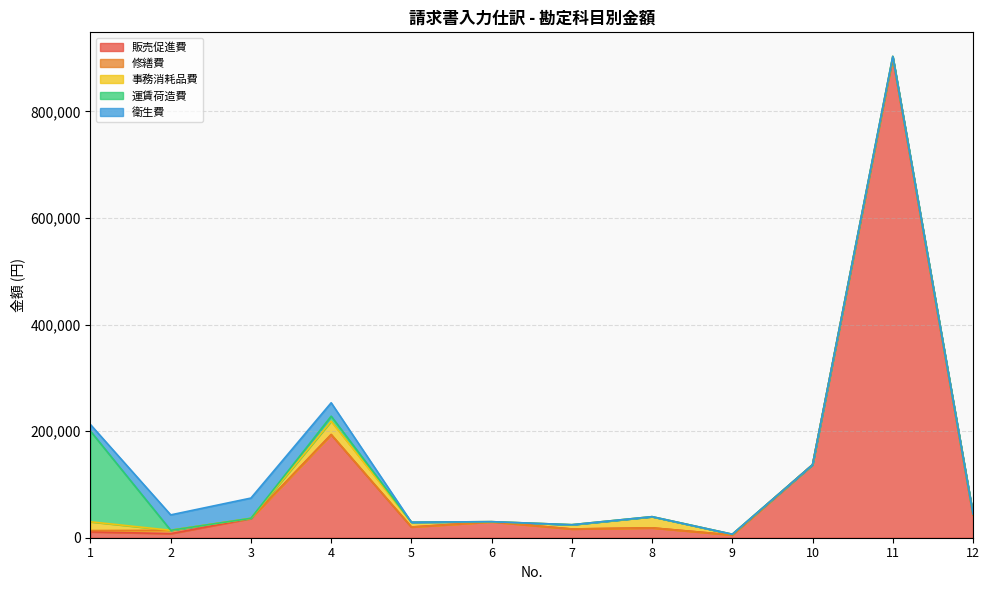

What is the maximum value for 販売促進費?

900000